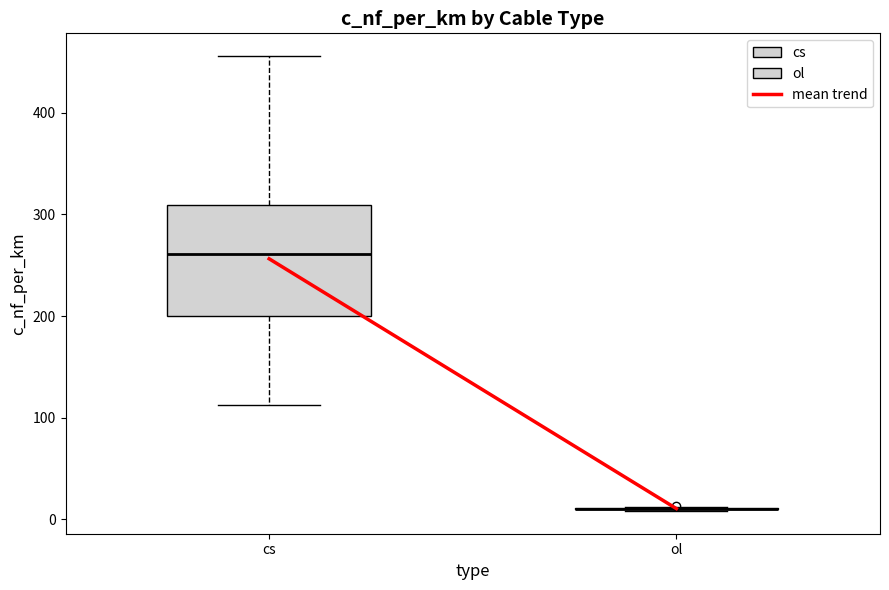

Reading left to right, read every box against the y-axis: the position of its median line, the range the box covers, and the ends of its whiskers. The values are not printed on the chart, so give them approximately, as read against the axis.

cs: median 260, box 200 to 310, whiskers 110 to 460
ol: box collapsed to a line at 10, whiskers 10 to 10